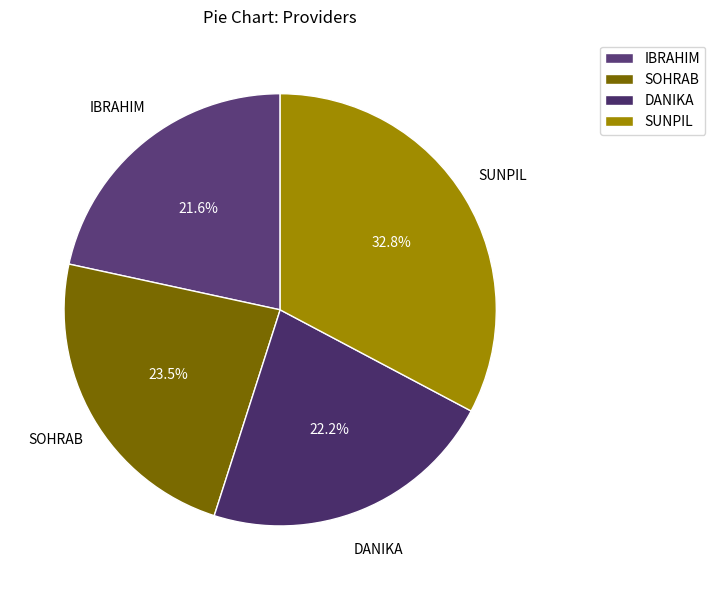

Do IBRAHIM and SUNPIL together represent more than half of the pie?

Yes